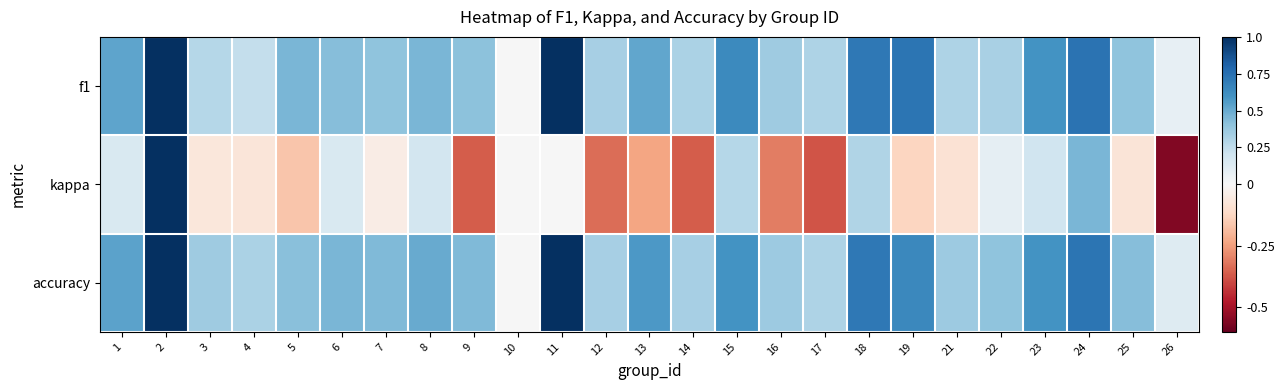

At which category does the chart reach its minimum across all series?

26